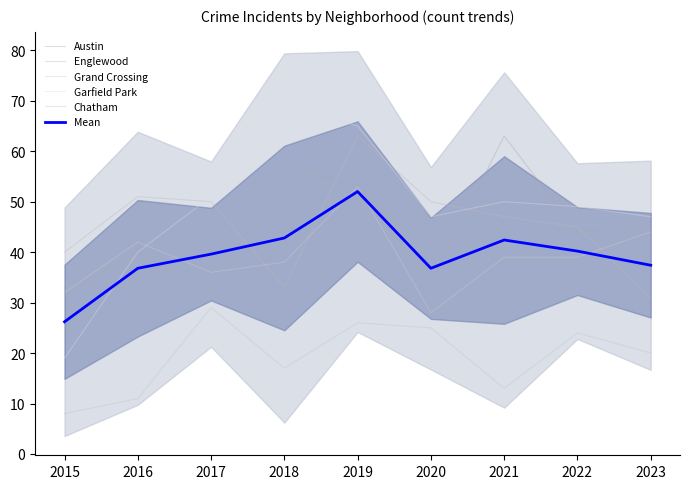

What is the value of the Garfield Park point at the 3rd from the left?

51.0